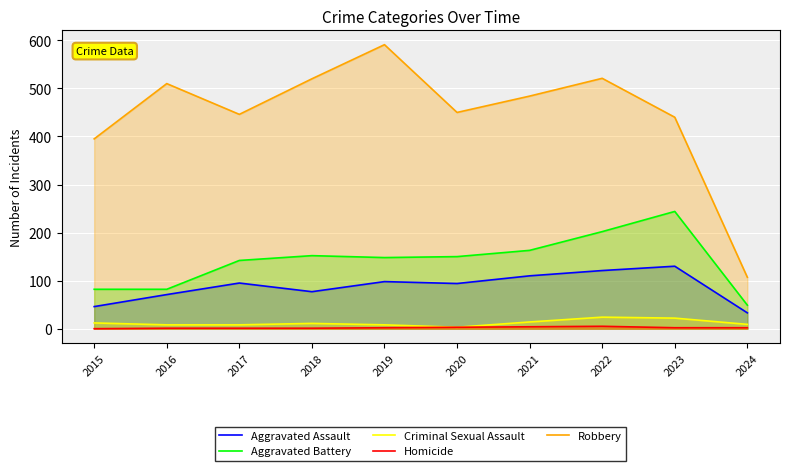

At how many categories does at least one series exceed 184?

9